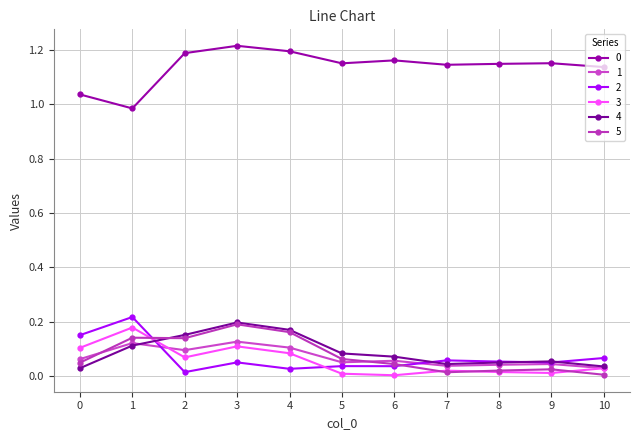

Between which two adjacent categories do 1 and 2 first intersect?

1 and 2